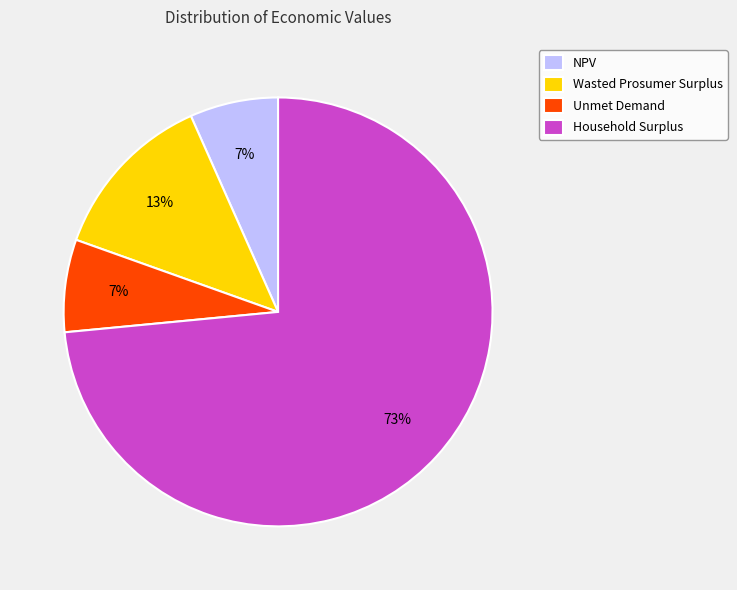

To the nearest percent, what is the combined percentage of Wasted Prosumer Surplus and Household Surplus?

86%